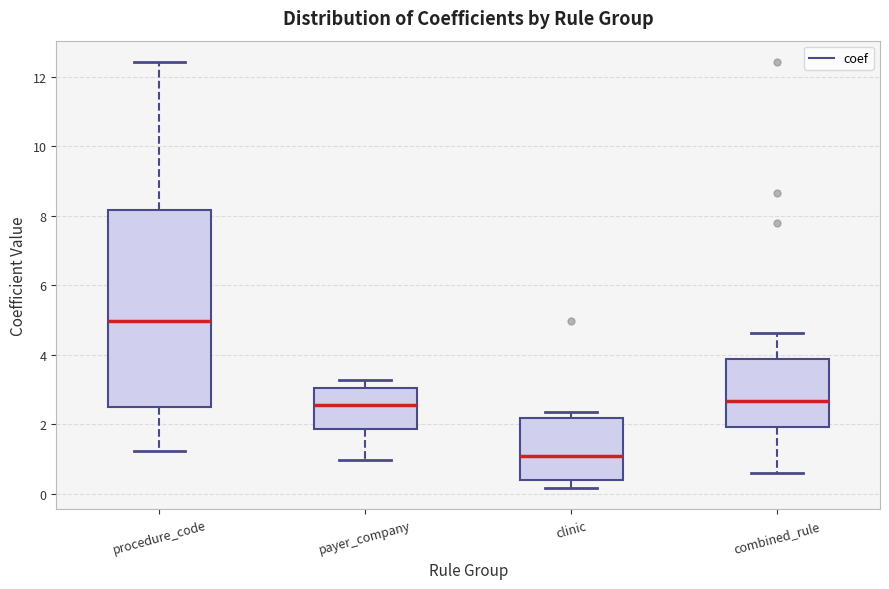

Where does the upper whisker of the box for procedure_code end on the y-axis? The values are not printed on the chart, so give them approximately, as read against the axis.

12.4